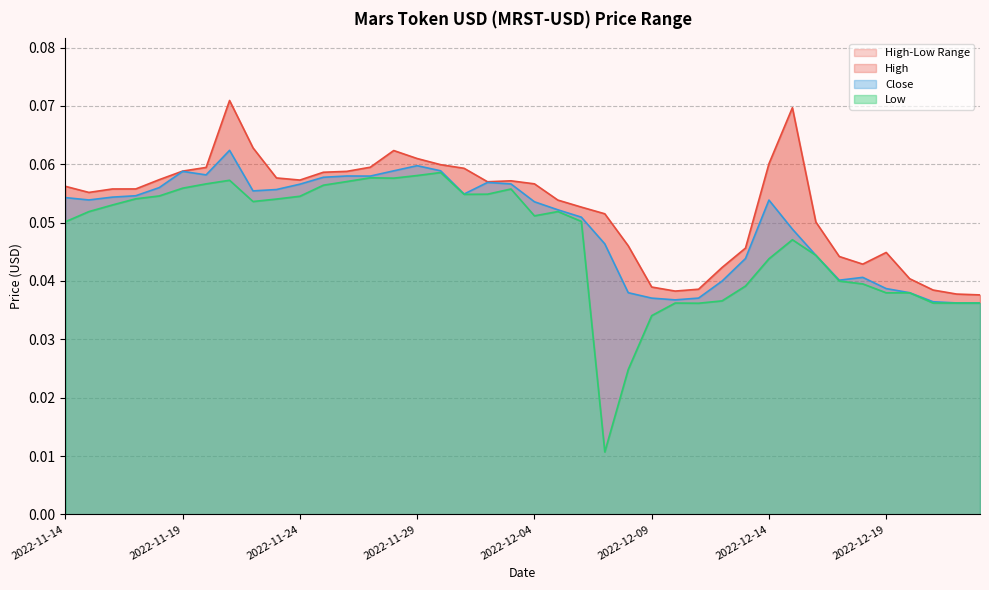

True or false: High and Low intersect in this chart.

False